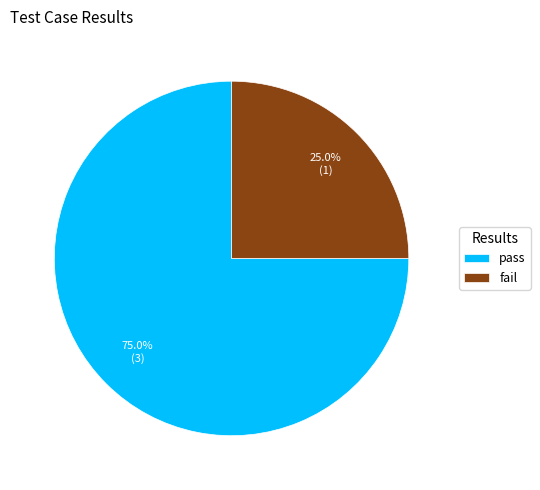

Which has a higher value, pass or fail?

pass